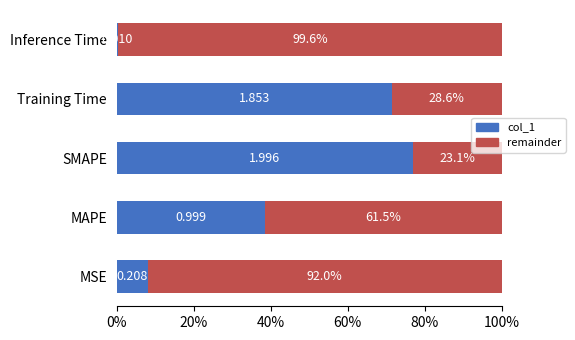

Which category has the highest value in the col_1 series?

SMAPE